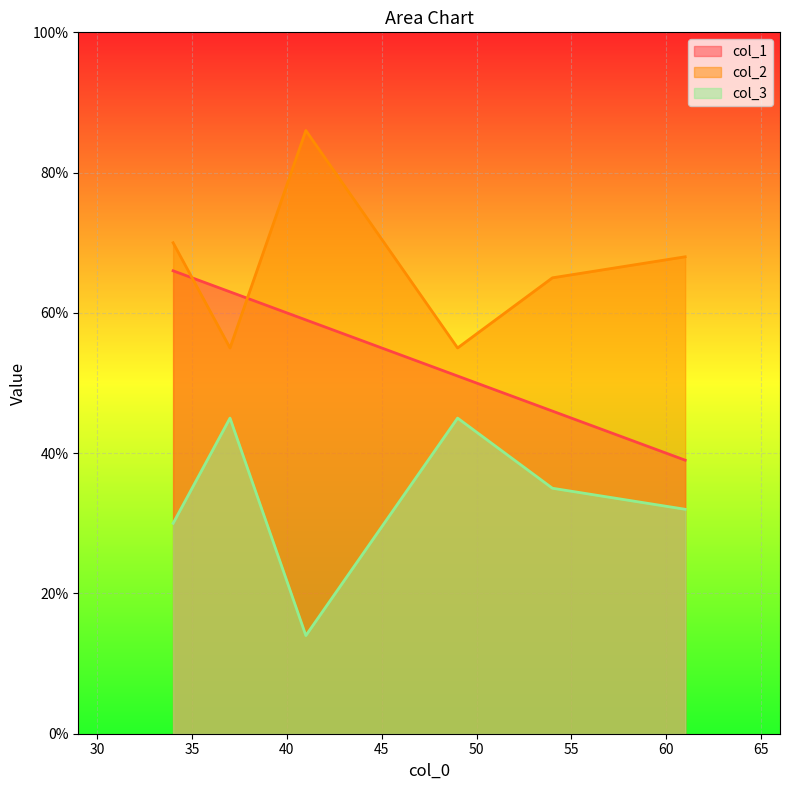

True or false: col_2 has a value of 116 at 34.

False